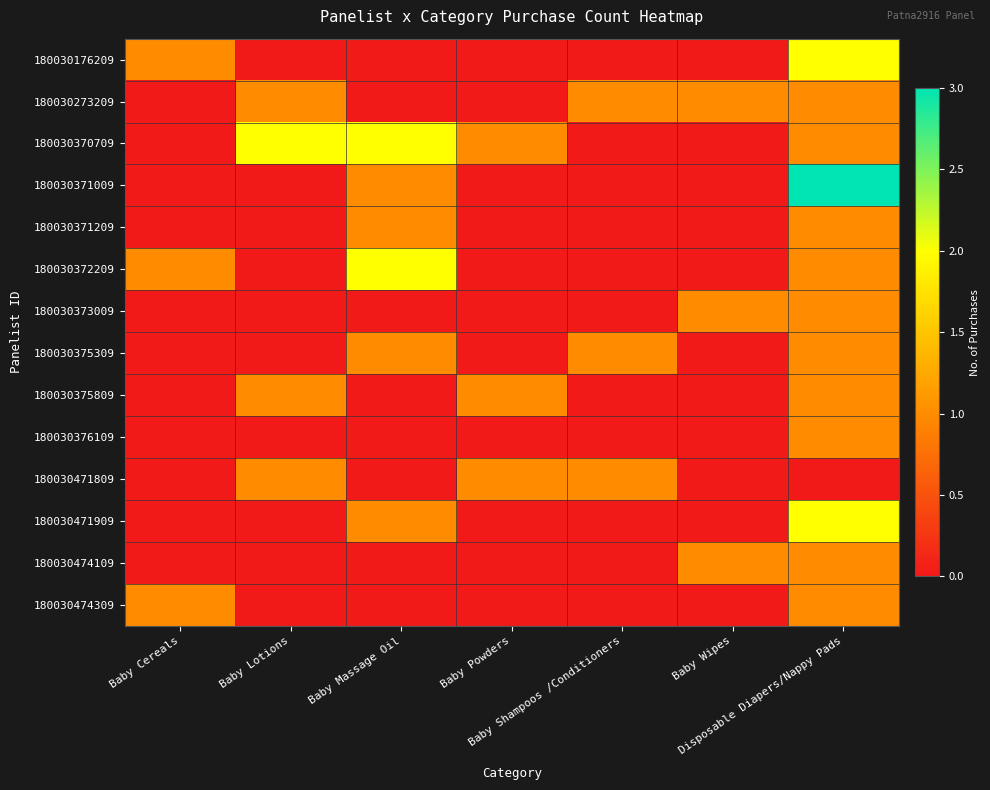

Reading left to right, what are all the values shown in this chart?

180030176209: Baby Cereals=1	Baby Lotions=0	Baby Massage Oil=0	Baby Powders=0	Baby Shampoos /Conditioners=0	Baby Wipes=0	Disposable Diapers/Nappy Pads=2
180030273209: Baby Cereals=0	Baby Lotions=1	Baby Massage Oil=0	Baby Powders=0	Baby Shampoos /Conditioners=1	Baby Wipes=1	Disposable Diapers/Nappy Pads=1
180030370709: Baby Cereals=0	Baby Lotions=2	Baby Massage Oil=2	Baby Powders=1	Baby Shampoos /Conditioners=0	Baby Wipes=0	Disposable Diapers/Nappy Pads=1
180030371009: Baby Cereals=0	Baby Lotions=0	Baby Massage Oil=1	Baby Powders=0	Baby Shampoos /Conditioners=0	Baby Wipes=0	Disposable Diapers/Nappy Pads=3
180030371209: Baby Cereals=0	Baby Lotions=0	Baby Massage Oil=1	Baby Powders=0	Baby Shampoos /Conditioners=0	Baby Wipes=0	Disposable Diapers/Nappy Pads=1
180030372209: Baby Cereals=1	Baby Lotions=0	Baby Massage Oil=2	Baby Powders=0	Baby Shampoos /Conditioners=0	Baby Wipes=0	Disposable Diapers/Nappy Pads=1
180030373009: Baby Cereals=0	Baby Lotions=0	Baby Massage Oil=0	Baby Powders=0	Baby Shampoos /Conditioners=0	Baby Wipes=1	Disposable Diapers/Nappy Pads=1
180030375309: Baby Cereals=0	Baby Lotions=0	Baby Massage Oil=1	Baby Powders=0	Baby Shampoos /Conditioners=1	Baby Wipes=0	Disposable Diapers/Nappy Pads=1
180030375809: Baby Cereals=0	Baby Lotions=1	Baby Massage Oil=0	Baby Powders=1	Baby Shampoos /Conditioners=0	Baby Wipes=0	Disposable Diapers/Nappy Pads=1
180030376109: Baby Cereals=0	Baby Lotions=0	Baby Massage Oil=0	Baby Powders=0	Baby Shampoos /Conditioners=0	Baby Wipes=0	Disposable Diapers/Nappy Pads=1
180030471809: Baby Cereals=0	Baby Lotions=1	Baby Massage Oil=0	Baby Powders=1	Baby Shampoos /Conditioners=1	Baby Wipes=0	Disposable Diapers/Nappy Pads=0
180030471909: Baby Cereals=0	Baby Lotions=0	Baby Massage Oil=1	Baby Powders=0	Baby Shampoos /Conditioners=0	Baby Wipes=0	Disposable Diapers/Nappy Pads=2
180030474109: Baby Cereals=0	Baby Lotions=0	Baby Massage Oil=0	Baby Powders=0	Baby Shampoos /Conditioners=0	Baby Wipes=1	Disposable Diapers/Nappy Pads=1
180030474309: Baby Cereals=1	Baby Lotions=0	Baby Massage Oil=0	Baby Powders=0	Baby Shampoos /Conditioners=0	Baby Wipes=0	Disposable Diapers/Nappy Pads=1